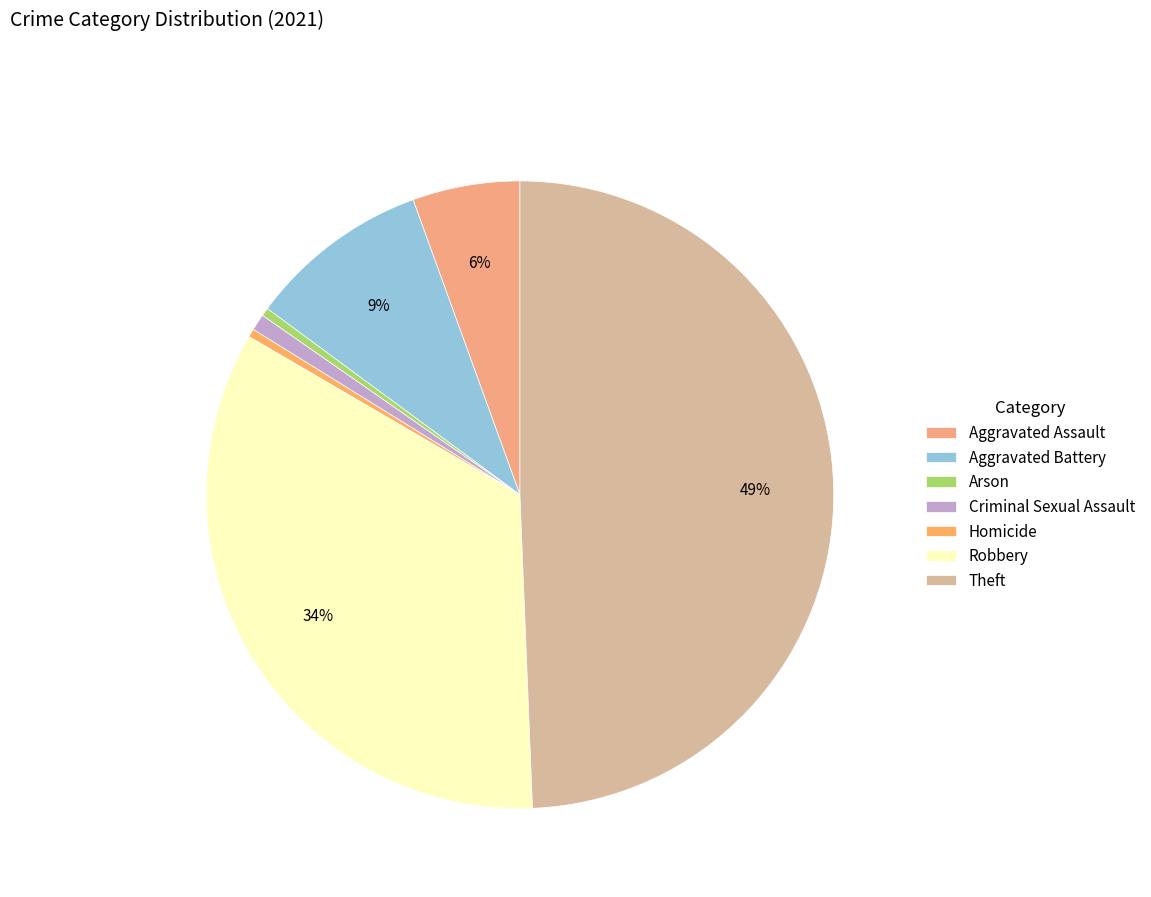

Is it true that Aggravated Battery is 23% of the pie?

False